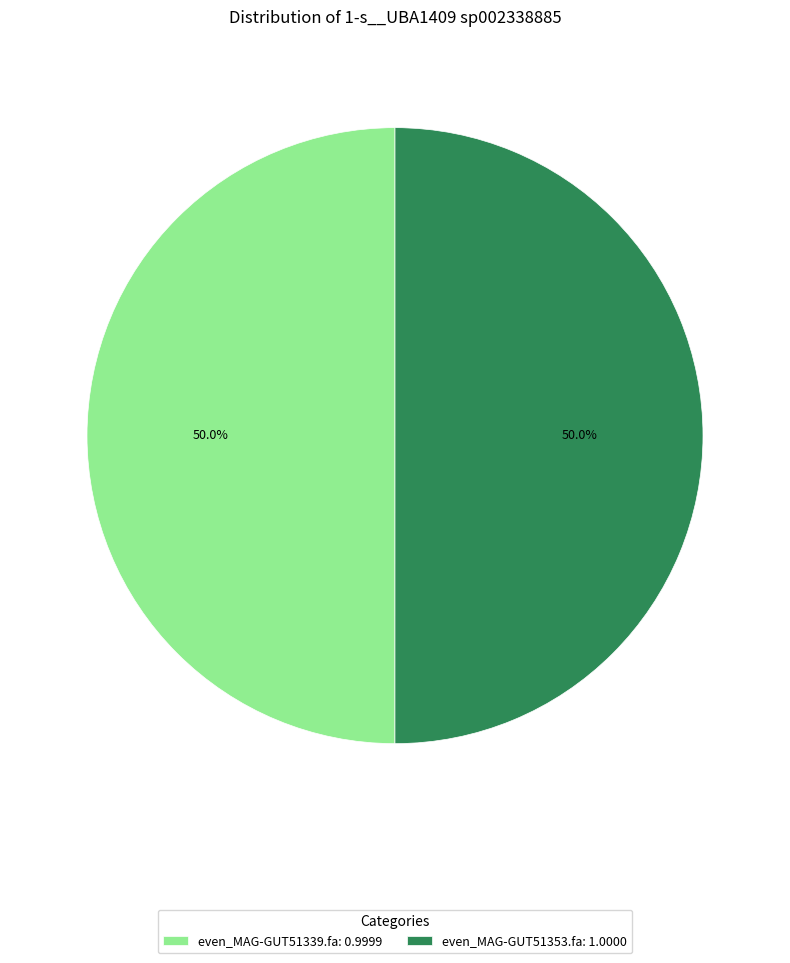

Do even_MAG-GUT51339.fa: 0.9999 and even_MAG-GUT51353.fa: 1.0000 together represent more than half of the pie?

Yes